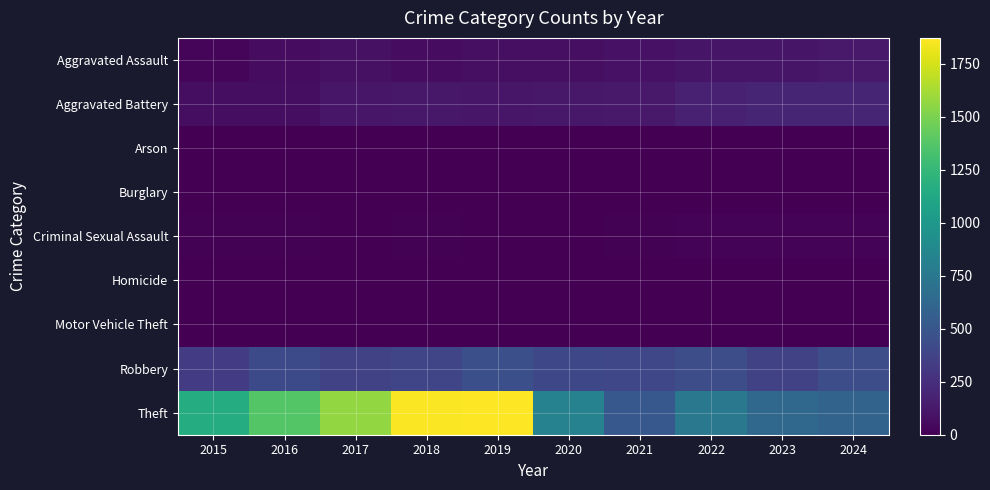

Count the number of categories in the chart.

10